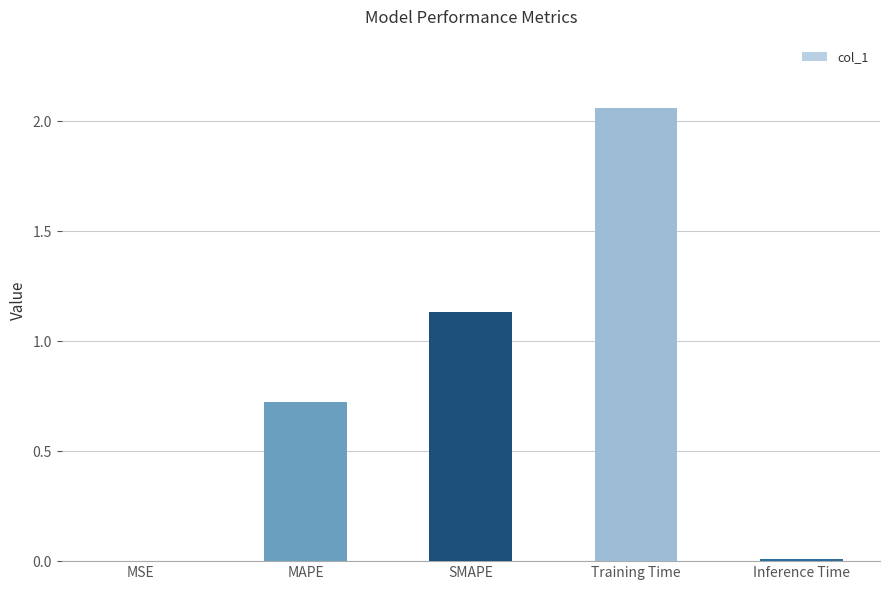

At which category does the chart reach its peak across all series?

Training Time